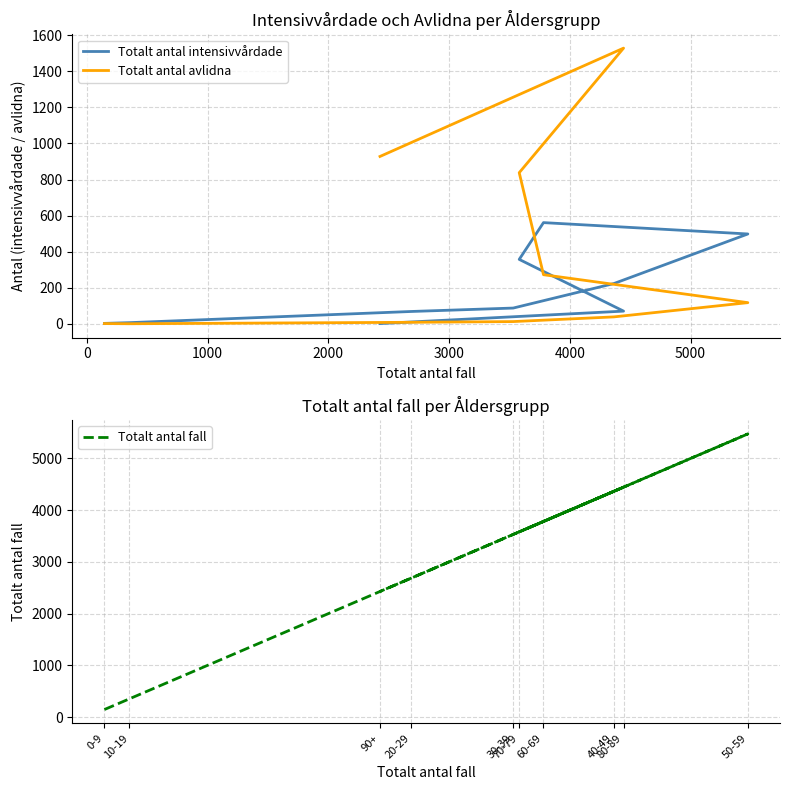

Which has a higher value, 3000 or 5000?

5000